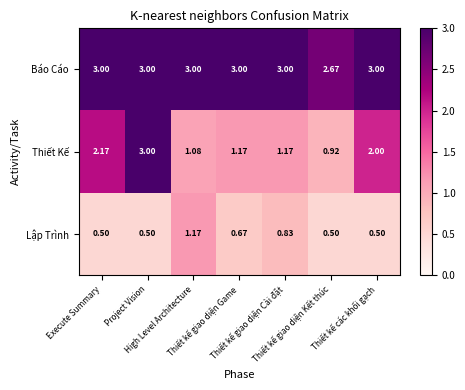

Rank the series by their average value, from highest to lowest.

Báo Cáo, Thiết Kế, Lập Trình